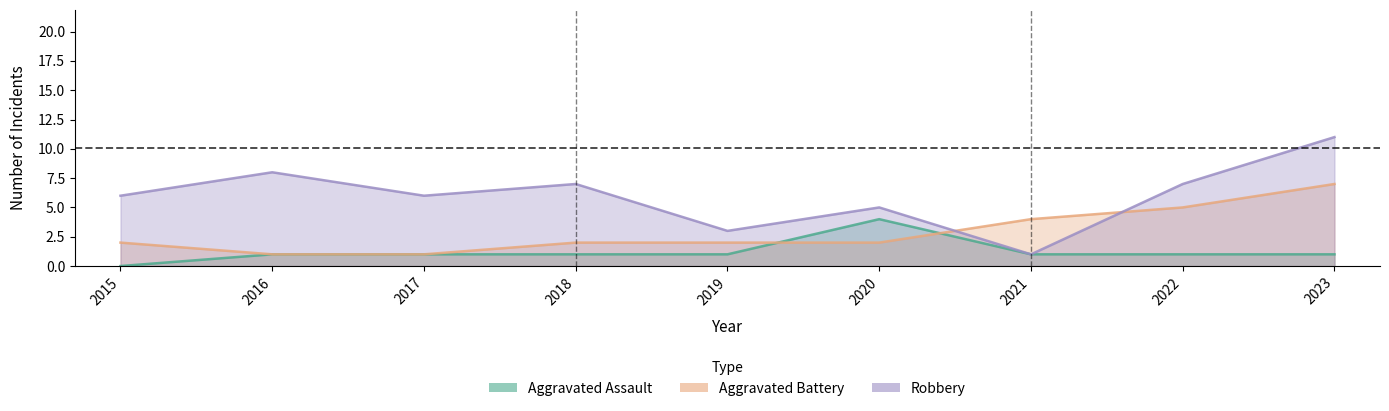

Where is the first local minimum for Robbery?

2017